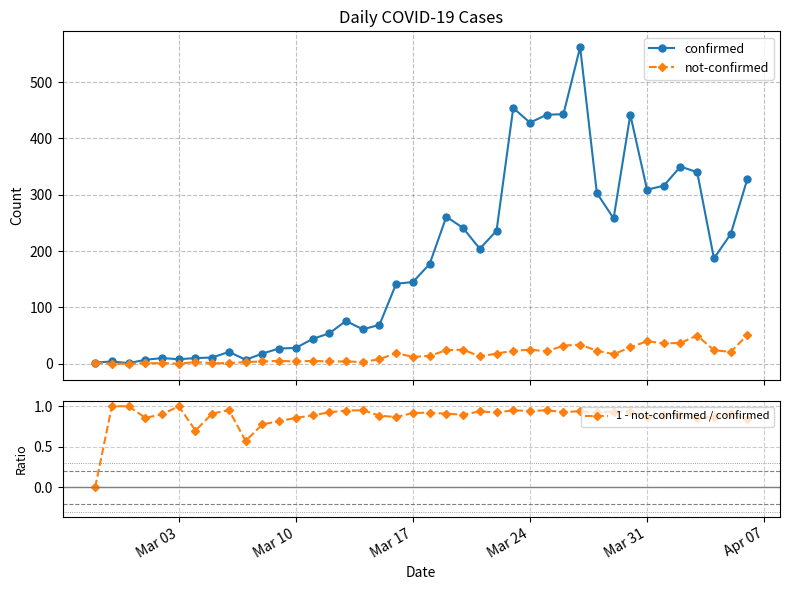

True or false: 1 - not-confirmed / confirmed has more than 0 interior local peaks.

True